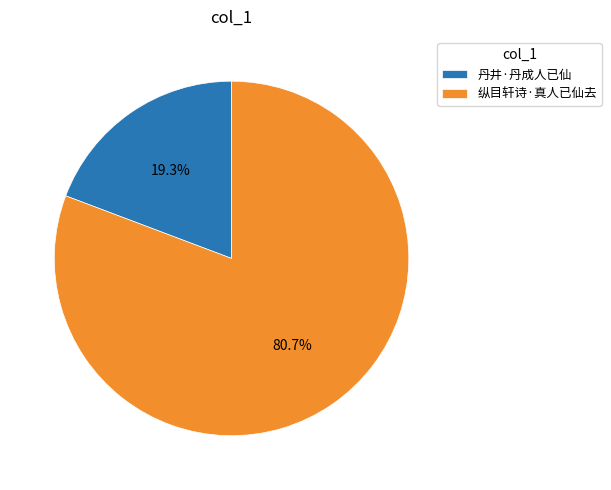

Is 丹井·丹成人已仙 the majority of the pie?

No